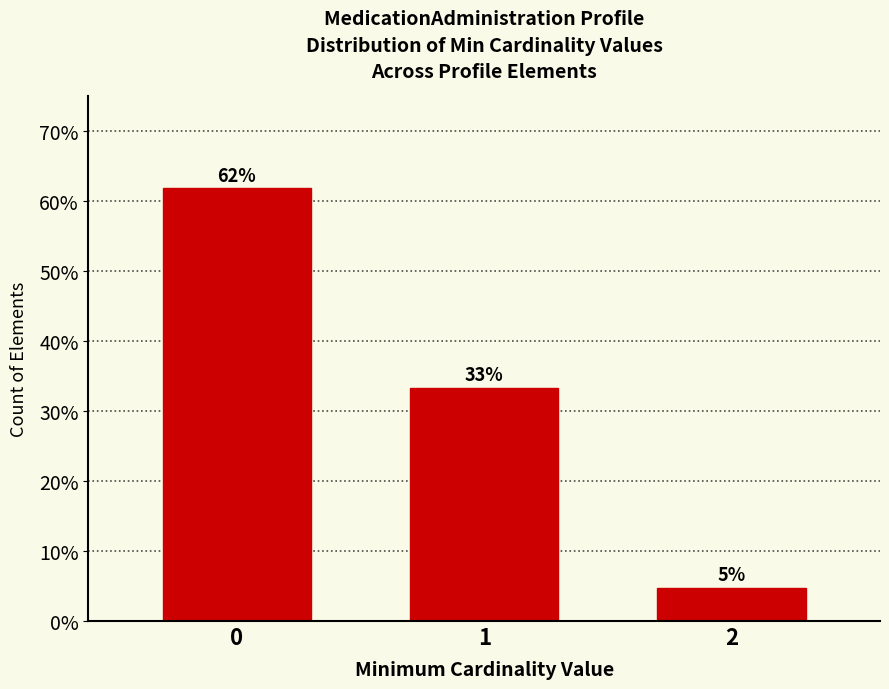

What is the value of the 2nd bar from the left?

33.3